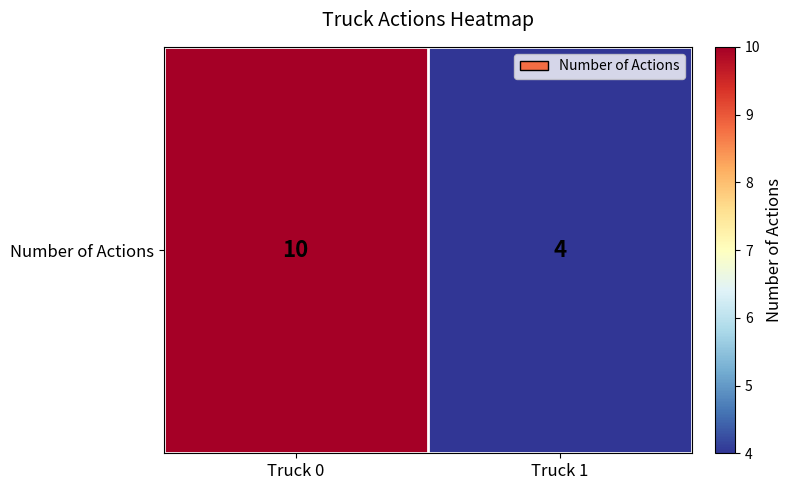

At which label is the value closest to 7?

Truck 0